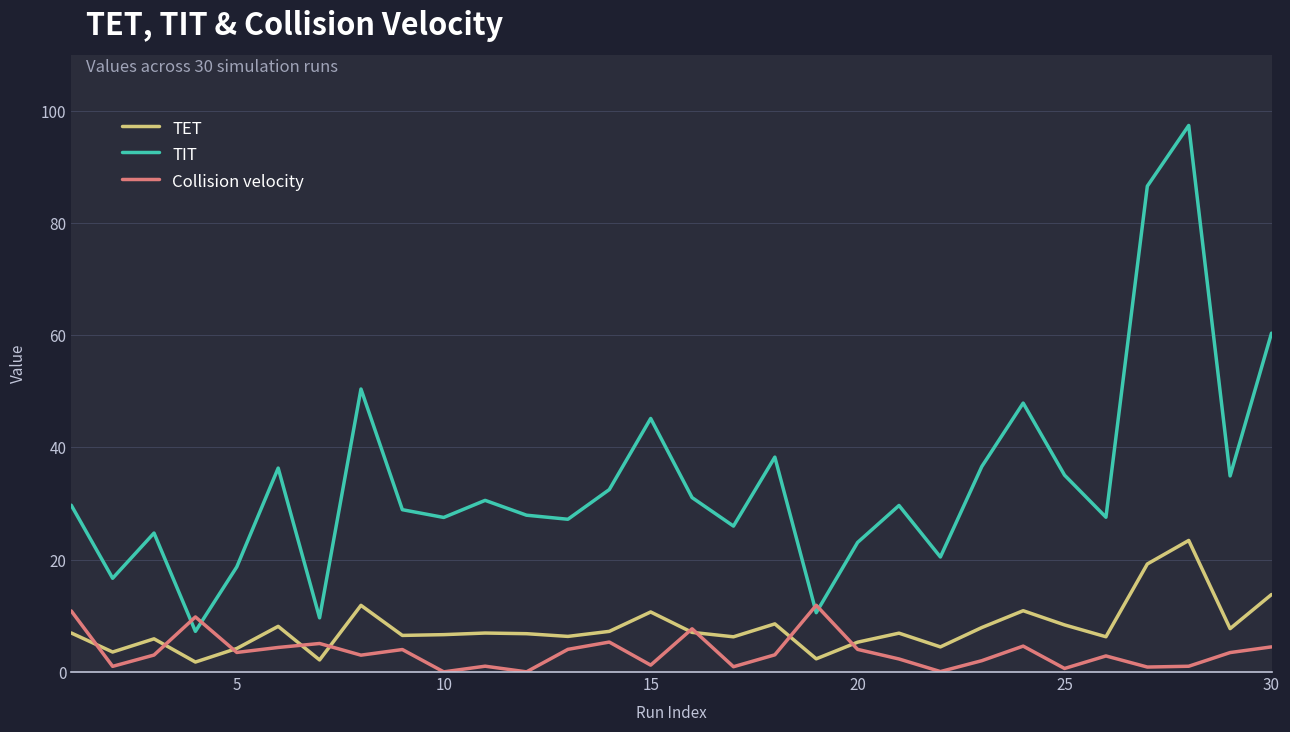

What is the highest value of the TET series?

23.4